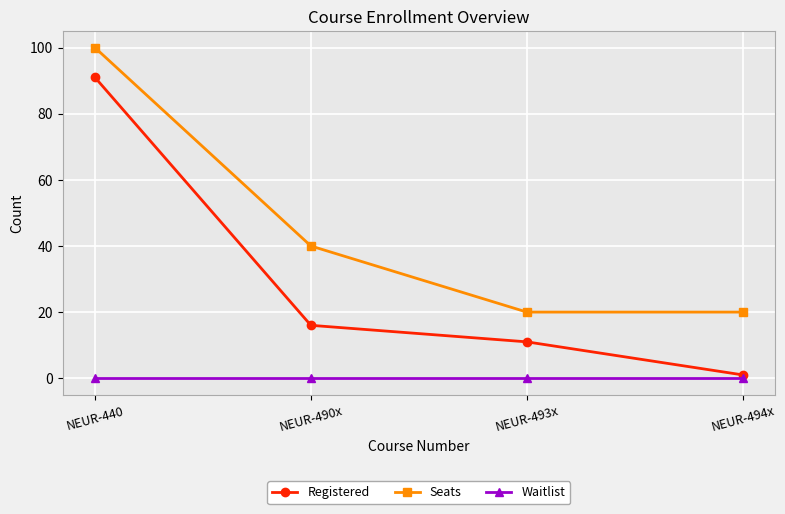

What is the label of the 2nd point from the right?

NEUR-493x